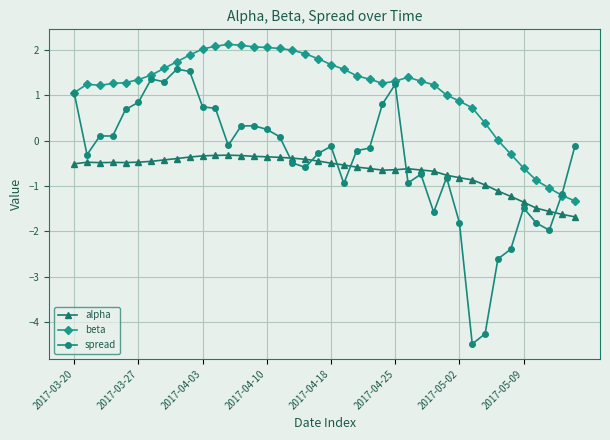

List the series in order of their peak value, lowest first.

alpha, spread, beta